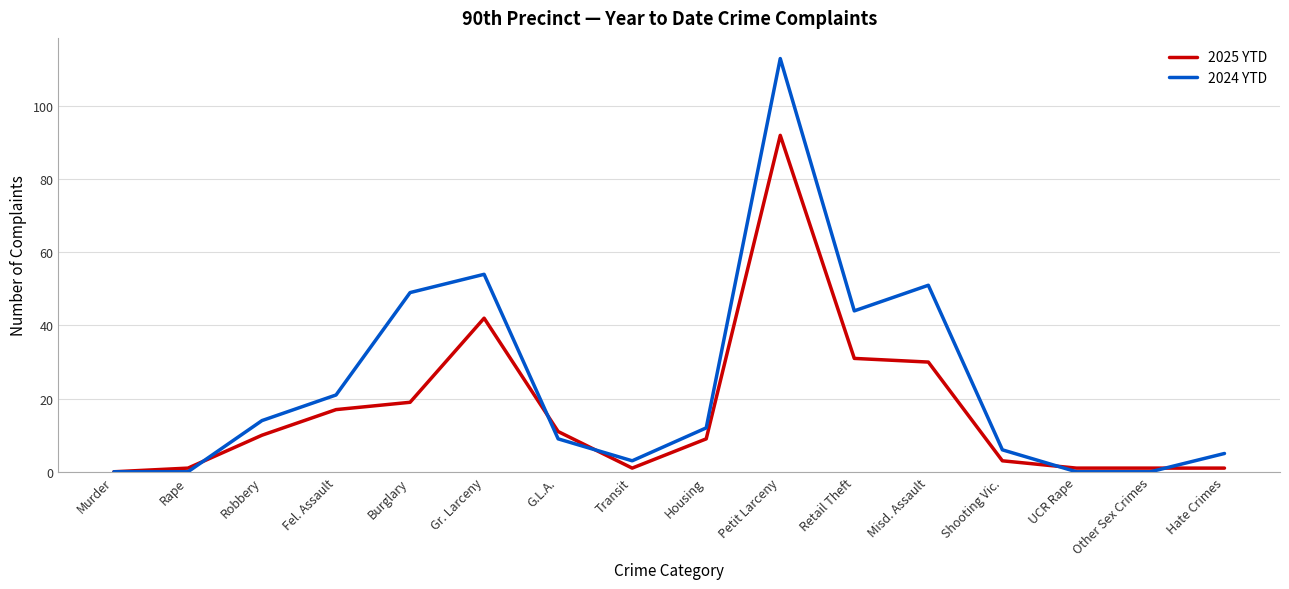

True or false: 2024 YTD has more than 0 points higher than both neighbors.

True